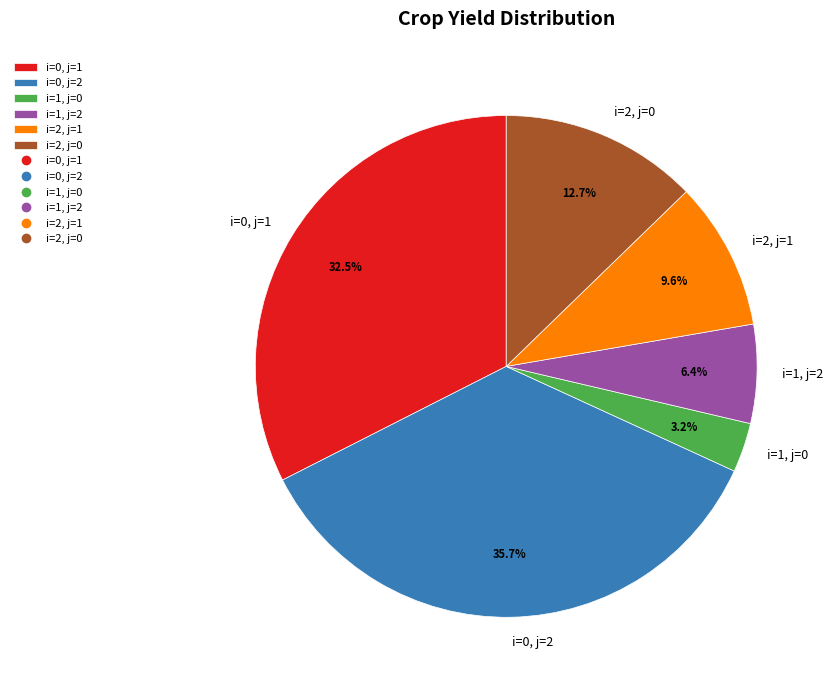

To the nearest percent, what portion does i=1, j=2 represent?

6%